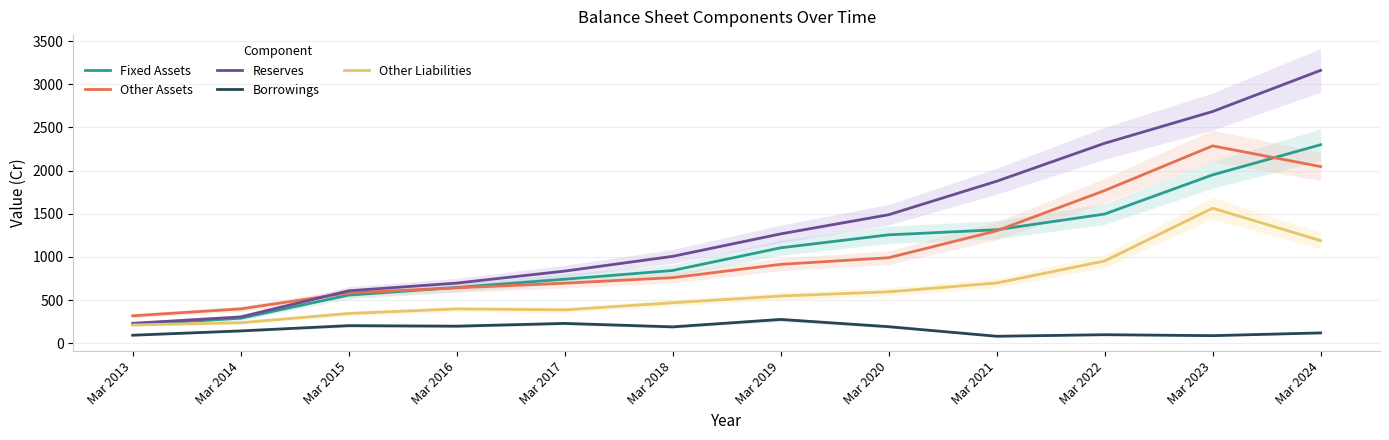

True or false: Borrowings and Other Assets intersect in this chart.

False